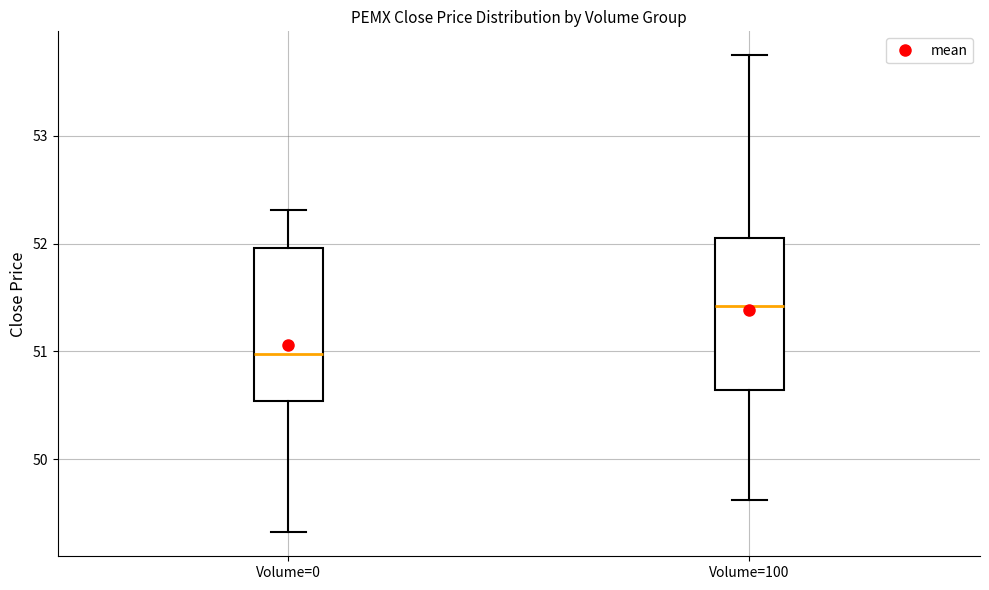

Reading left to right, read every box against the y-axis: the position of its median line, the range the box covers, and the ends of its whiskers. The values are not printed on the chart, so give them approximately, as read against the axis.

Volume=0: median 51.0, box 50.5 to 52.0, whiskers 49.3 to 52.3
Volume=100: median 51.4, box 50.6 to 52.1, whiskers 49.6 to 53.7